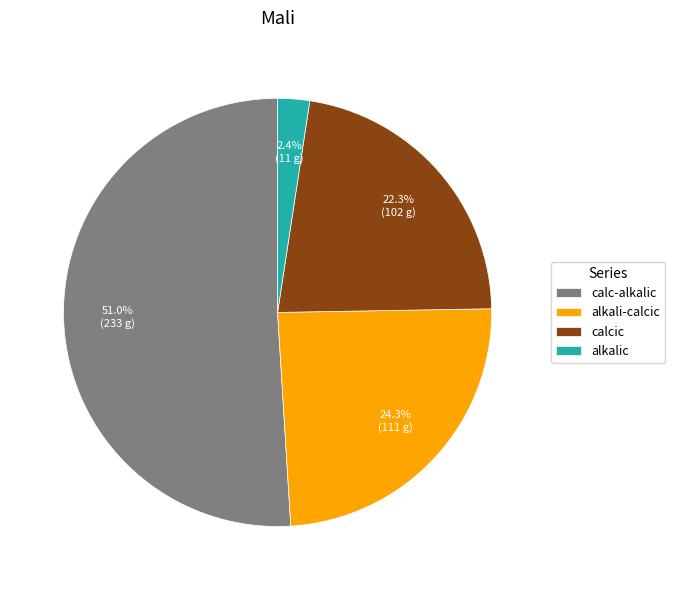

To the nearest percent, what is the difference between the calc-alkalic and alkali-calcic slice percentages?

27%